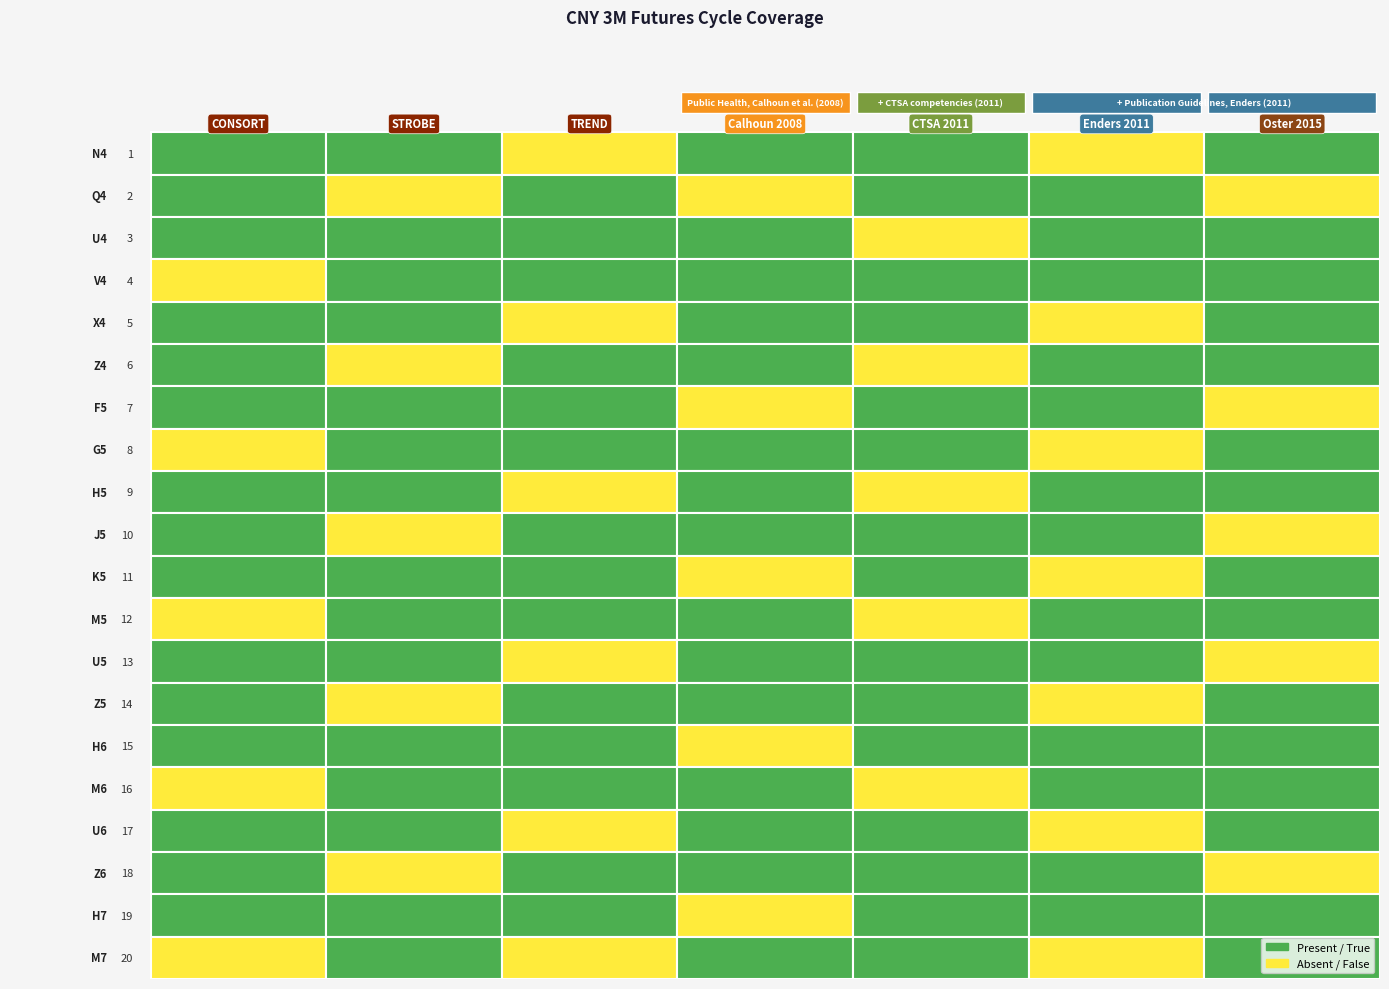

What is the greatest value displayed?

1